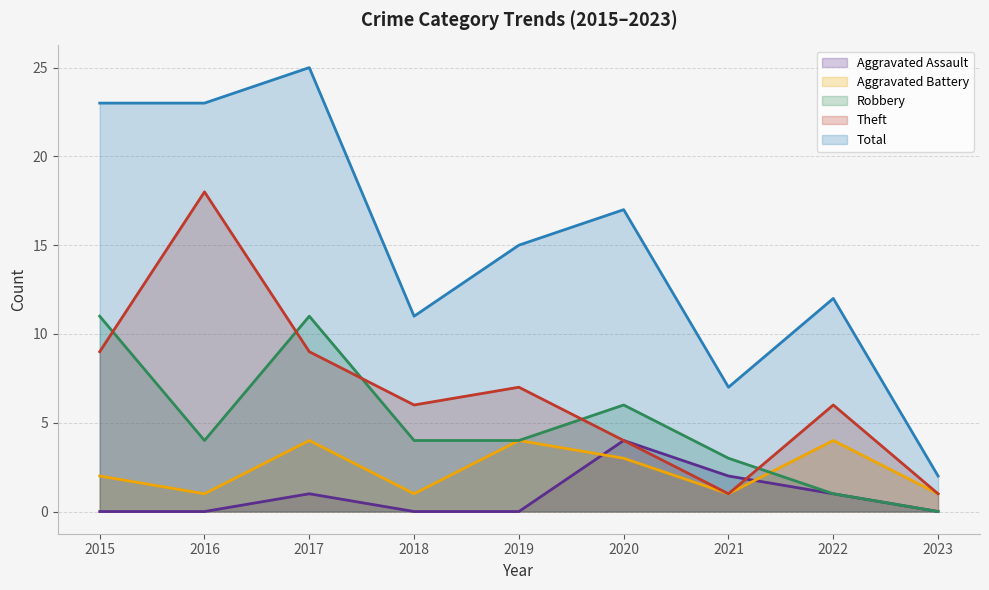

Which category has the lowest value in the Theft series?

2021